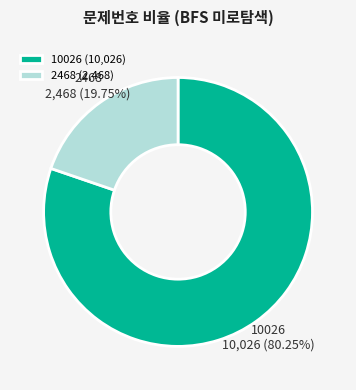

Is it true that 2468 is 11% of the pie?

False